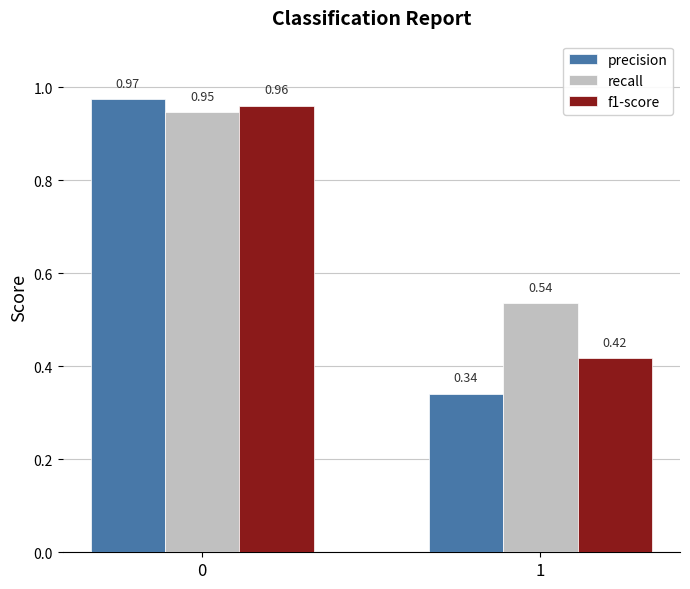

Are the bars grouped side by side (vs. stacked)?

Yes